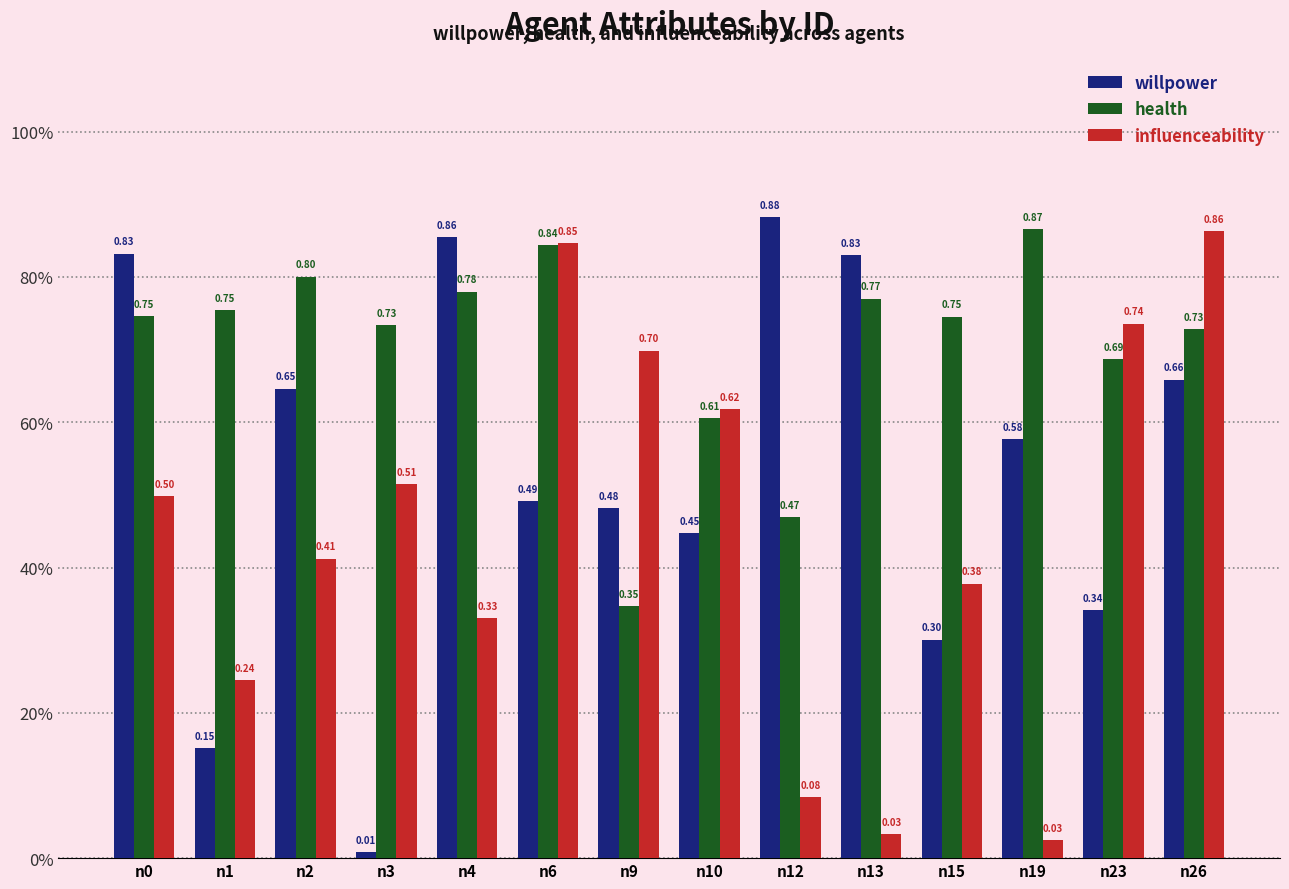

What are all the series names shown in the legend?

willpower, health, influenceability